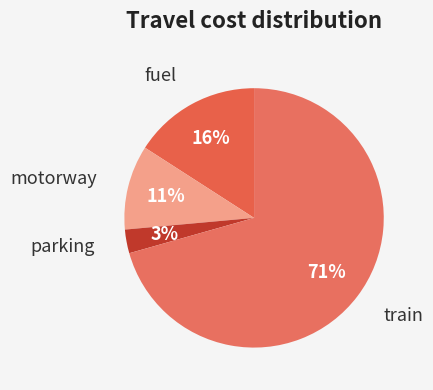

How many slices are in this pie chart?

4